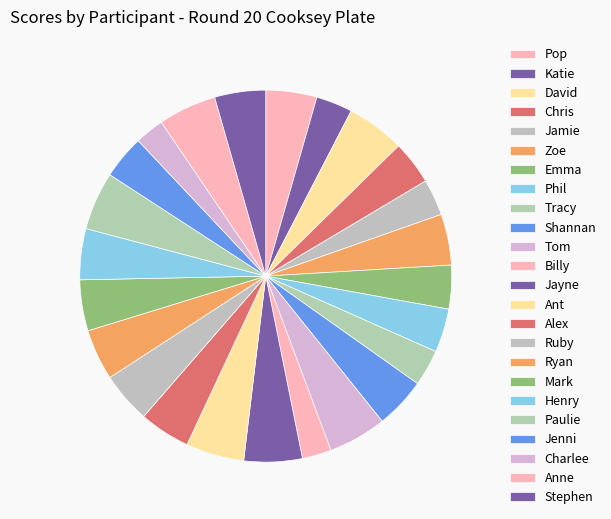

To the nearest percent, what portion does Ryan represent?

4%